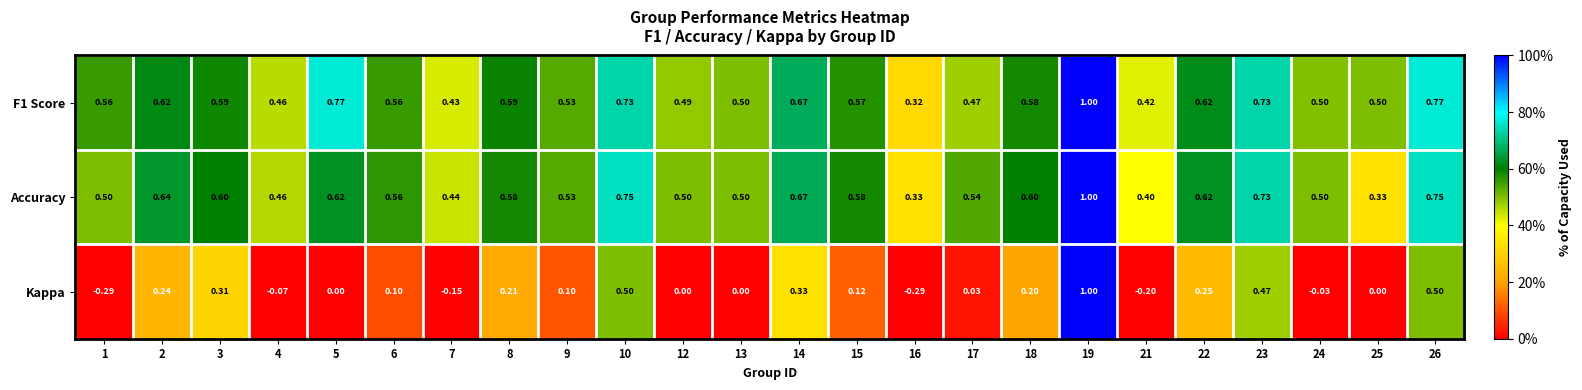

Which series changed the most between 6 and 14?

Kappa